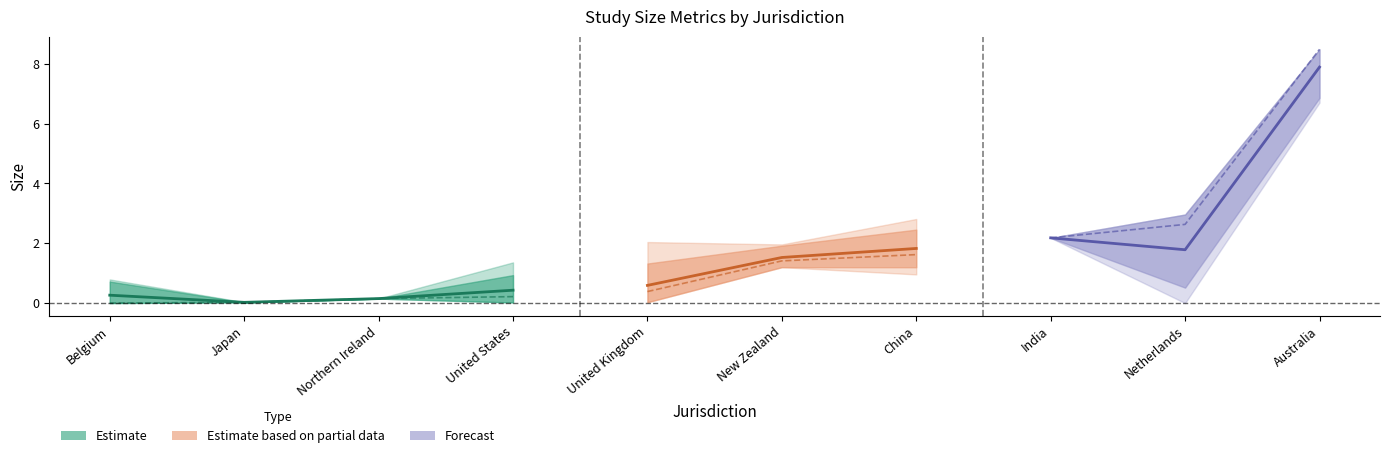

At how many categories does at least one series exceed 8?

1